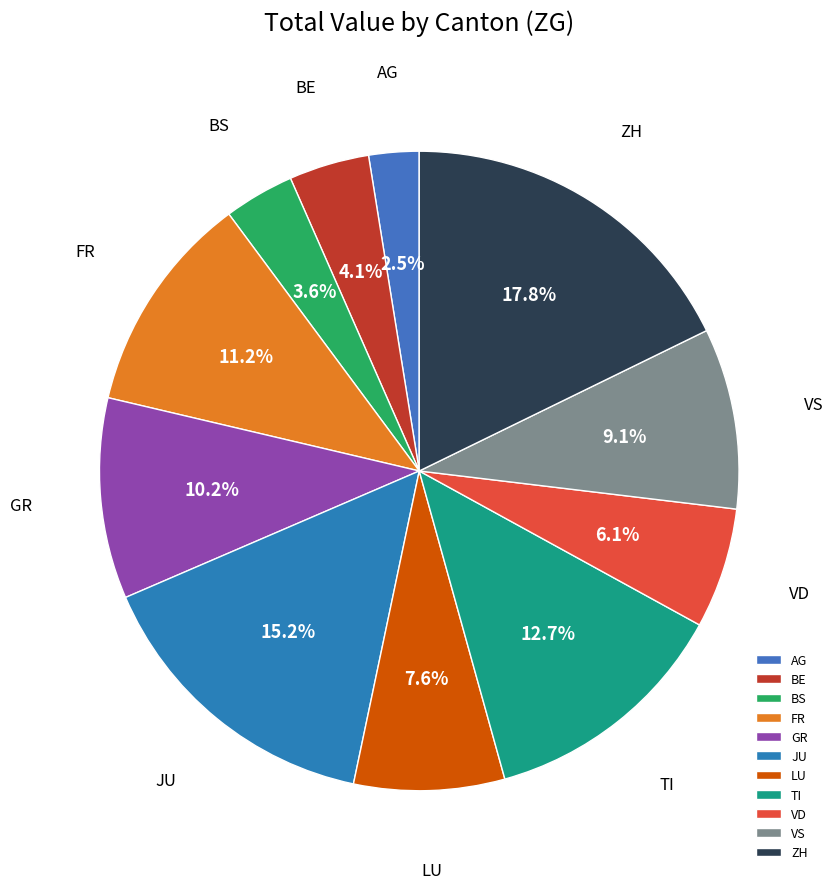

Count the number of slices in the pie.

11